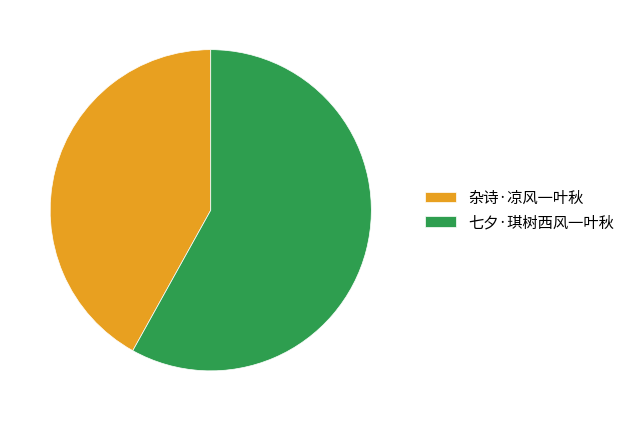

Combined, do 七夕·琪树西风一叶秋 and 杂诗·凉风一叶秋 account for over 50%?

Yes